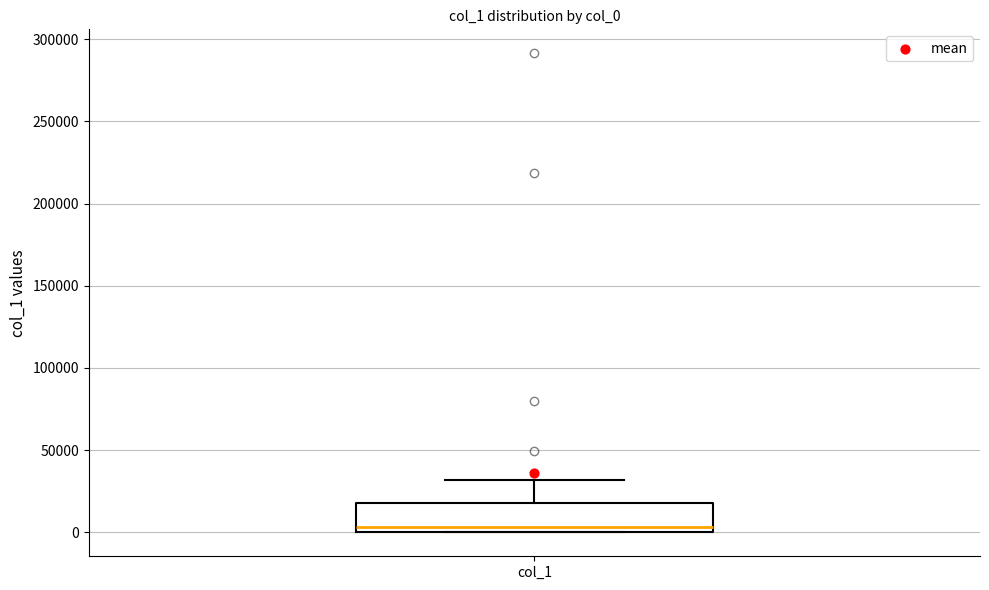

Where does the upper whisker of the box for col_1 end on the y-axis? The values are not printed on the chart, so give them approximately, as read against the axis.

30000